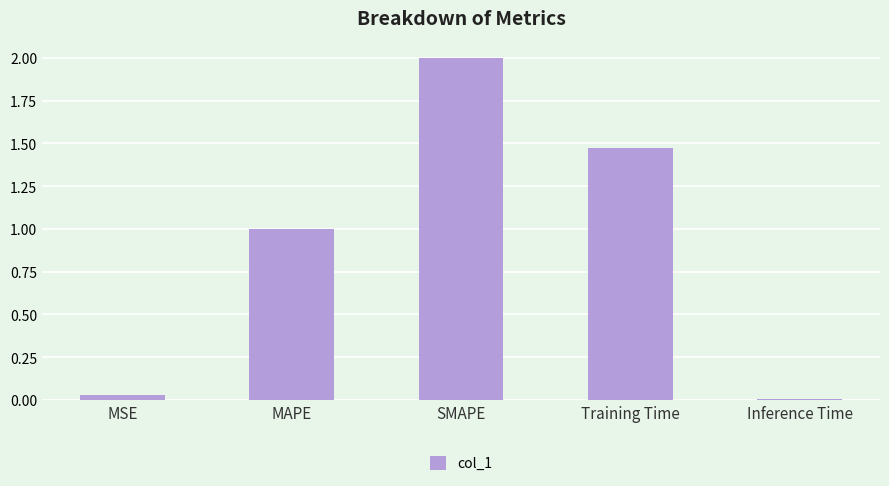

Are the bars horizontal?

No